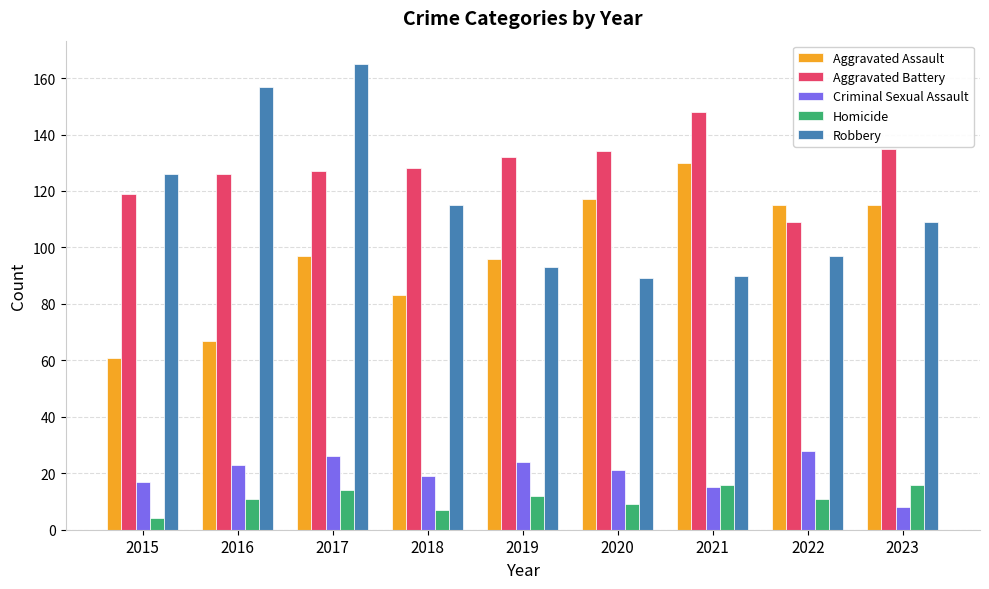

How many bars are there in each group?

5